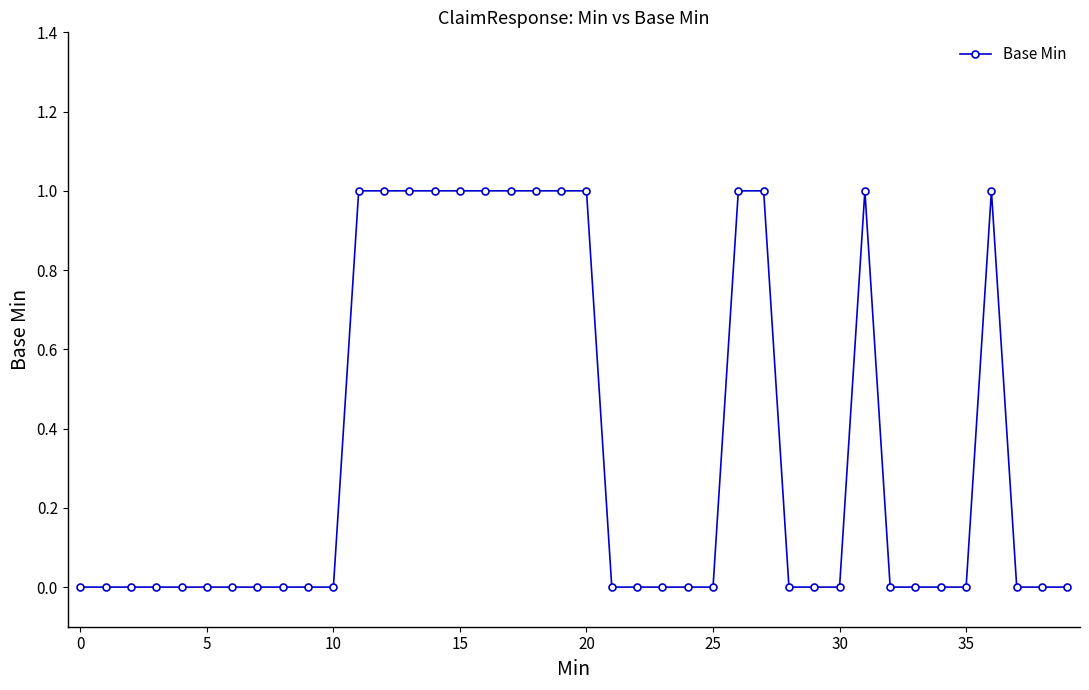

What is the sum of all values?

14